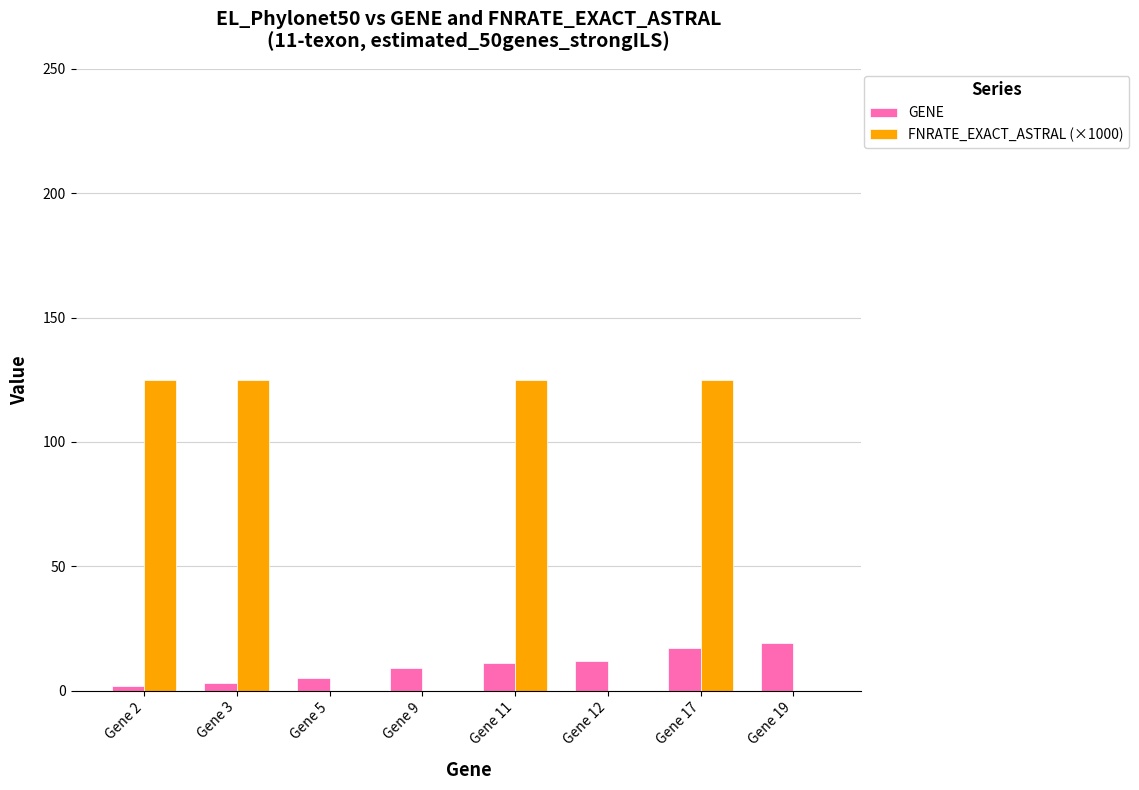

What is the sum of the GENE values at Gene 2 and Gene 11?

13